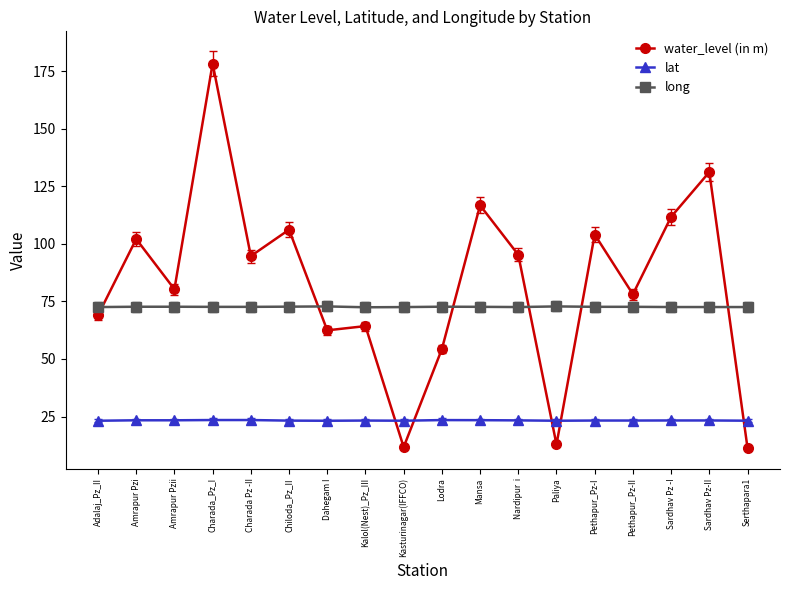

What is the greatest value displayed?

178.4